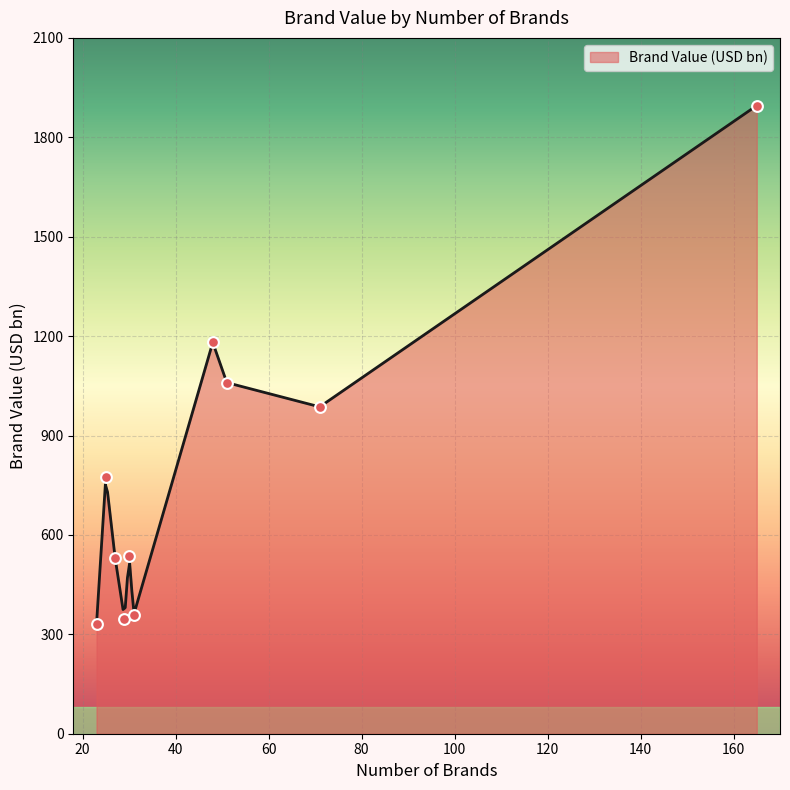

Approximately how many times larger is the value at 27 compared to 29?

1.5